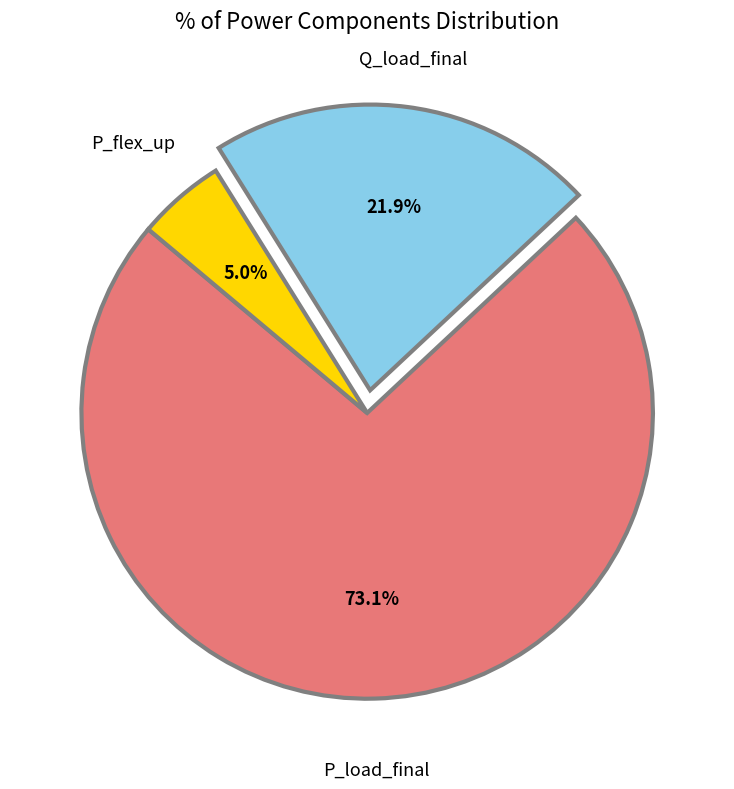

Is there any slice that represents more than half of the pie?

Yes